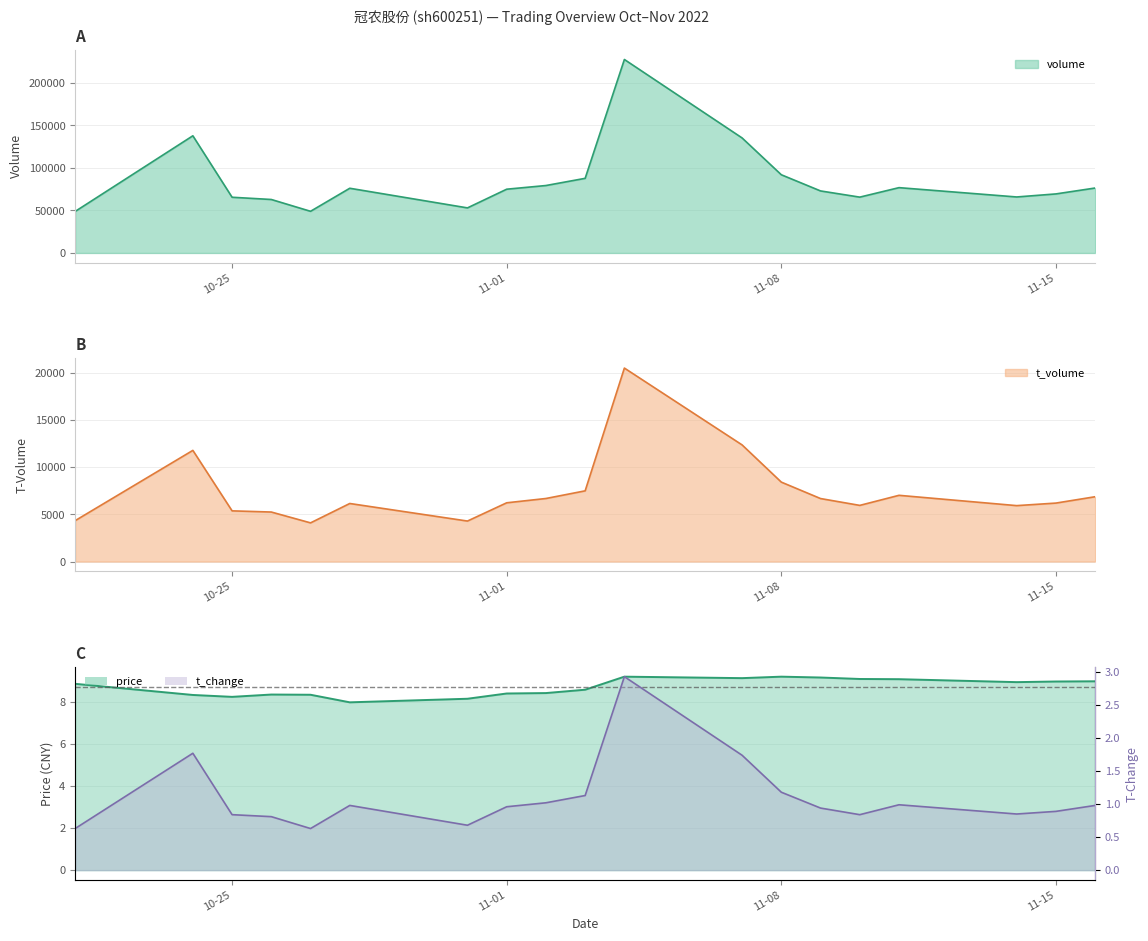

True or false: price and t_change cross at least once.

False